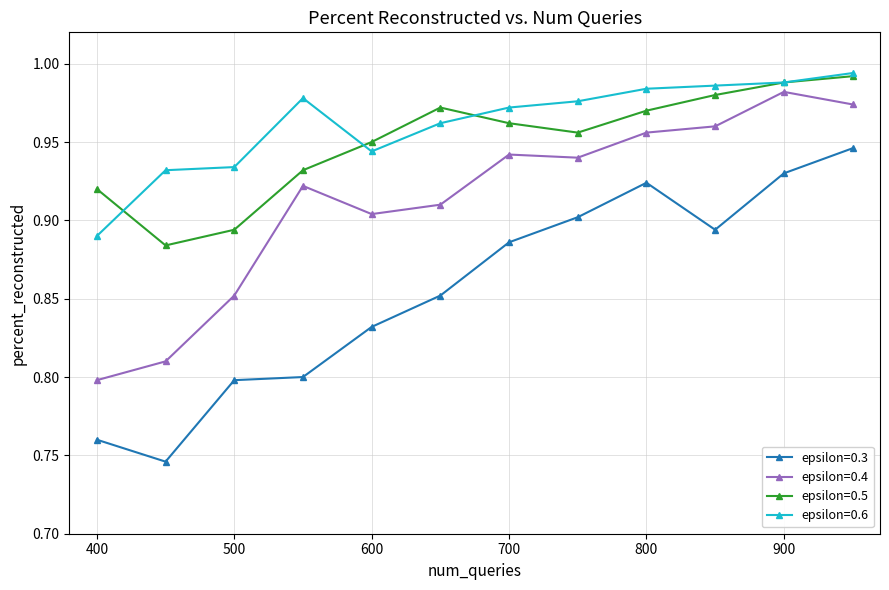

At how many categories does at least one series exceed 0?

12